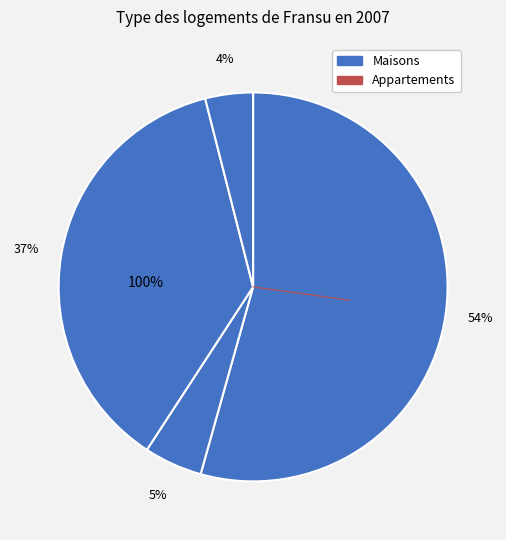

What portion of the pie excludes PER?

45.6%